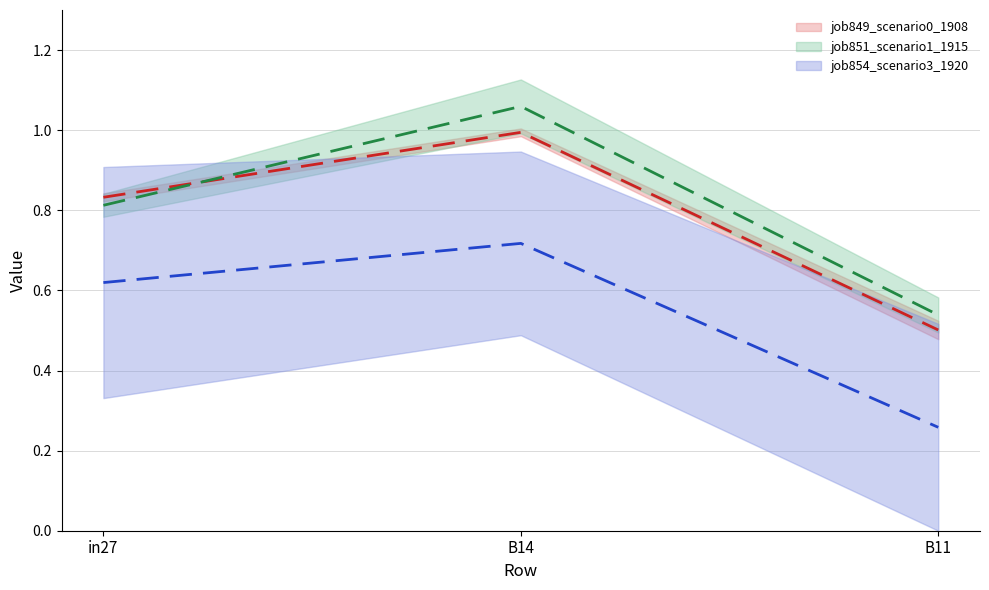

At which category is the sum across all series the highest?

B14